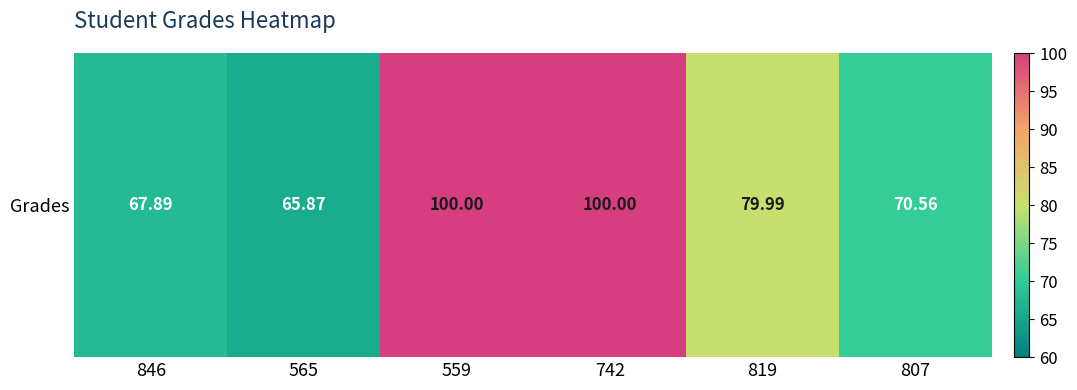

Reading left to right, transcribe all the data shown in this chart.

67.9	65.9	100.0	100.0	80.0	70.6